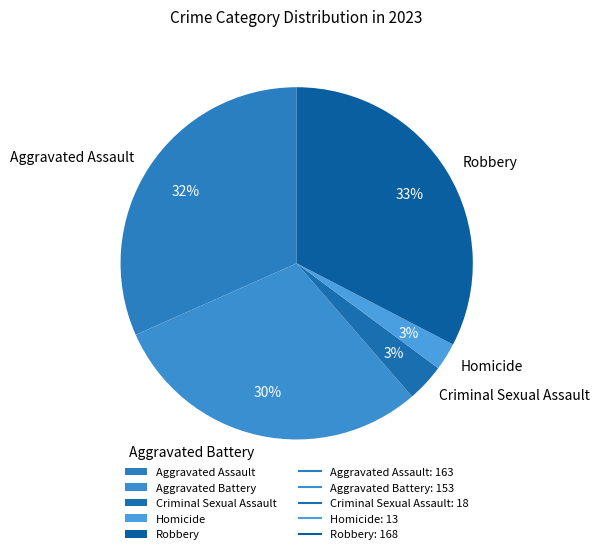

Combined, do Robbery and Criminal Sexual Assault account for over 50%?

No